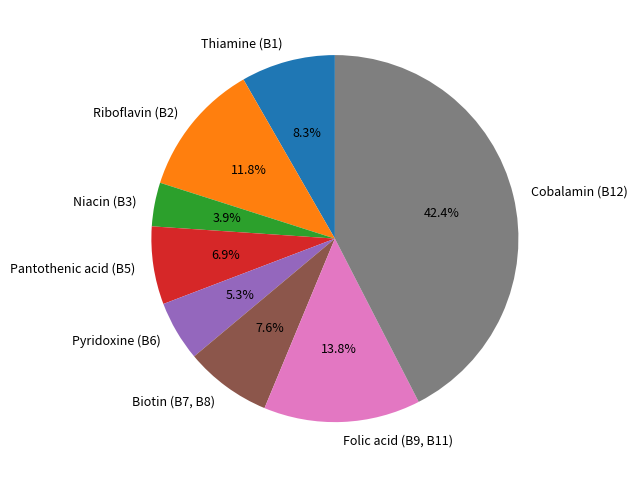

Do Biotin (B7, B8) and Pyridoxine (B6) together represent more than half of the pie?

No